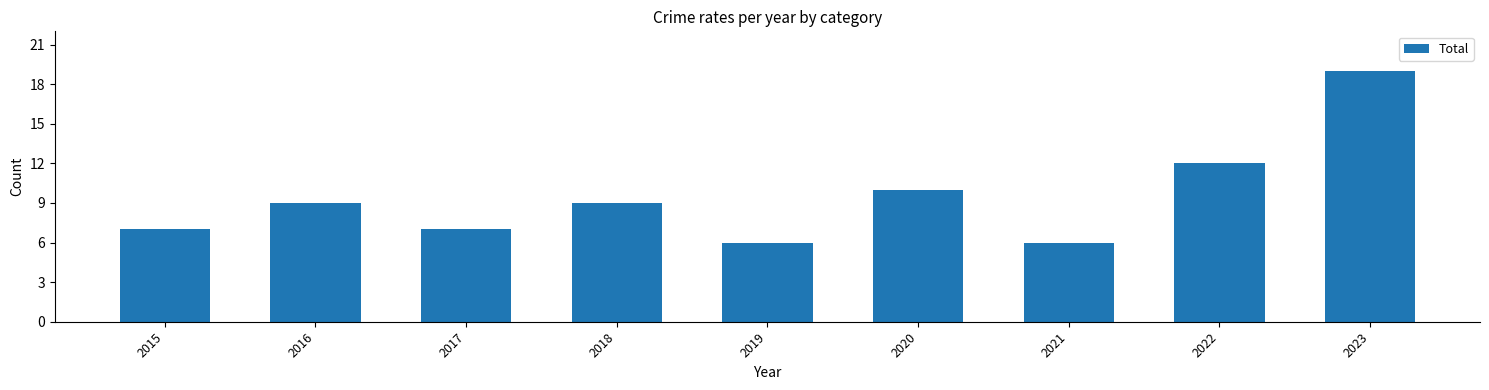

Which label corresponds to the largest value in the chart?

2023